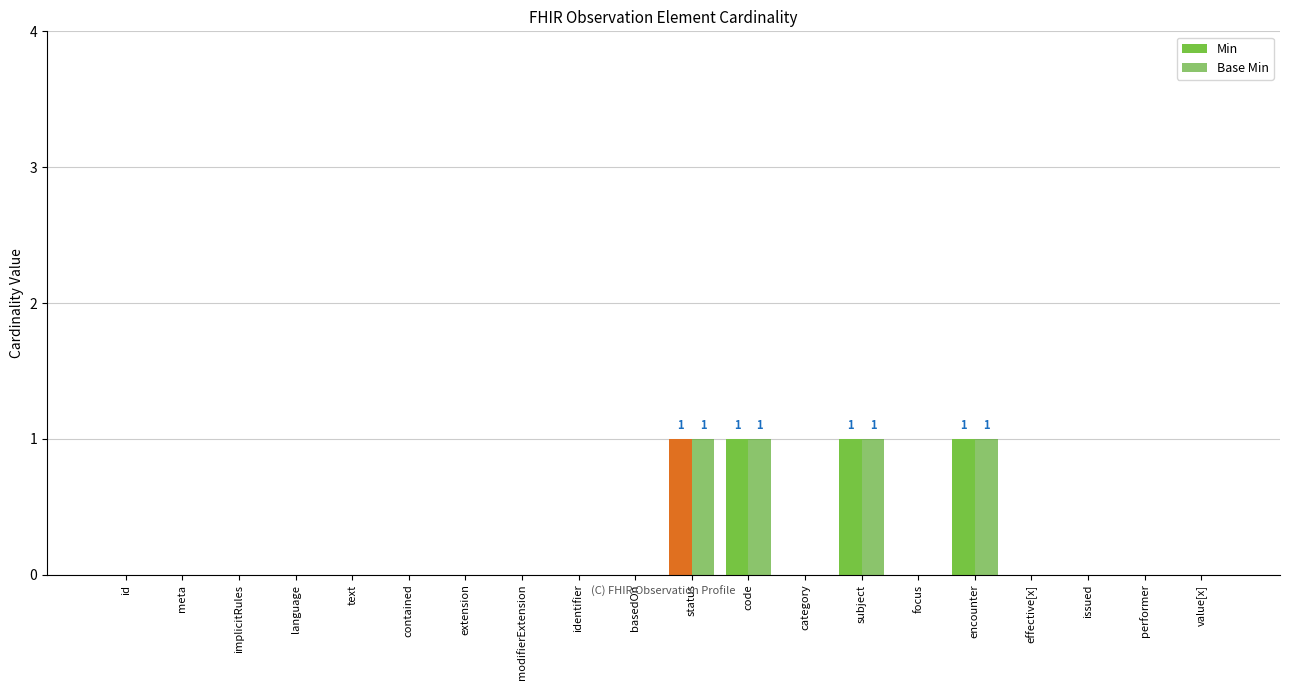

What are all the series names shown in the legend?

Min, Base Min